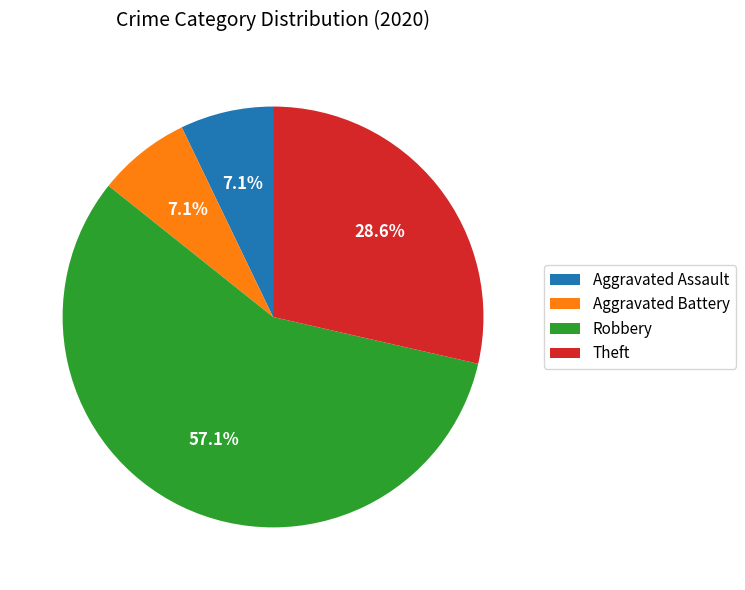

To the nearest percent, what is the difference between the largest and smallest slice percentages?

50%